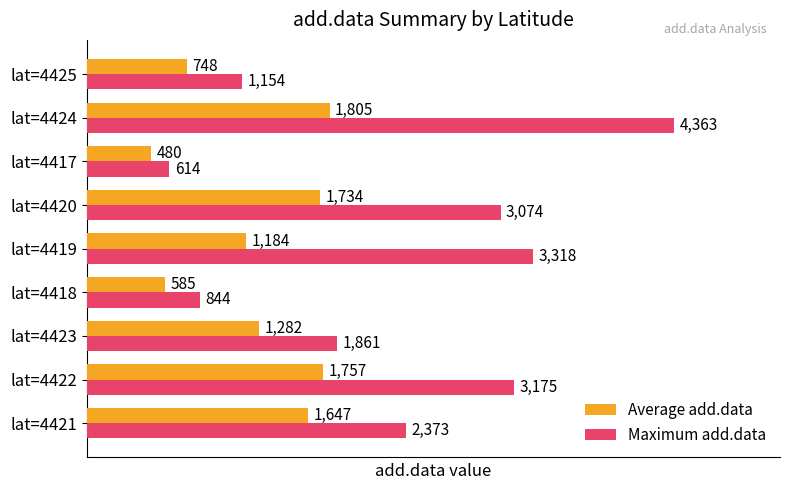

How many distinct data groups are displayed?

2